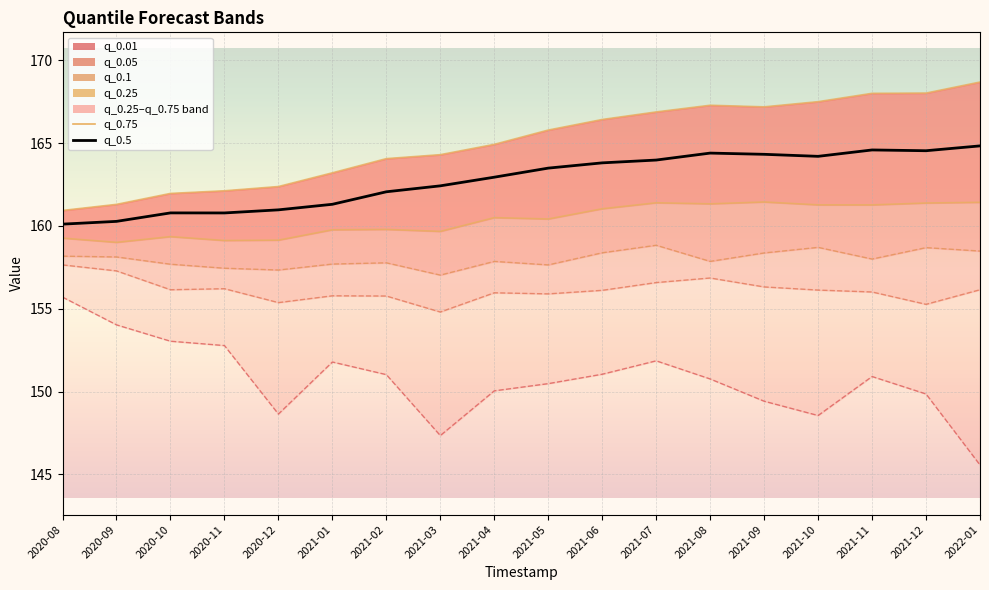

What is the highest value of the q_0.25 series?

161.4